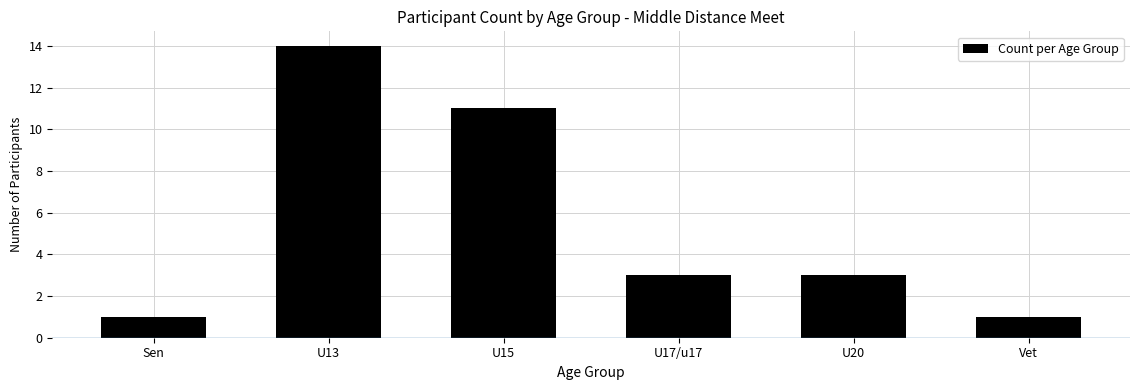

What is the ratio of the value at U15 to the value at Sen?

11.0